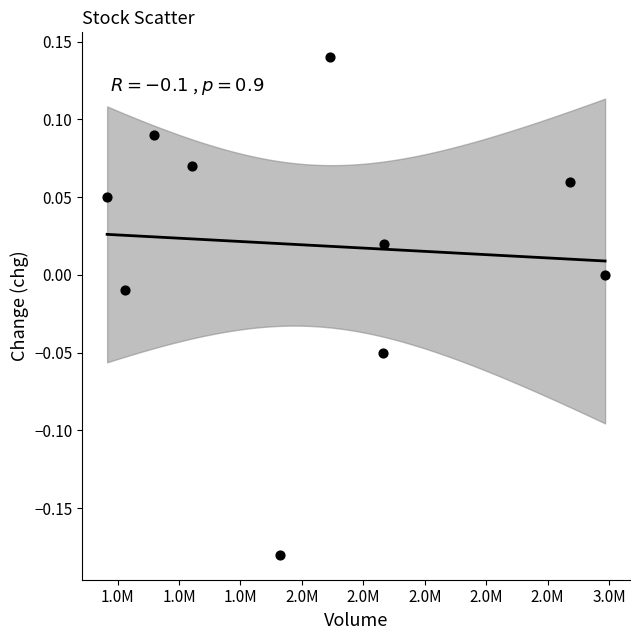

What is the range of Y values (max minus min)?

0.3